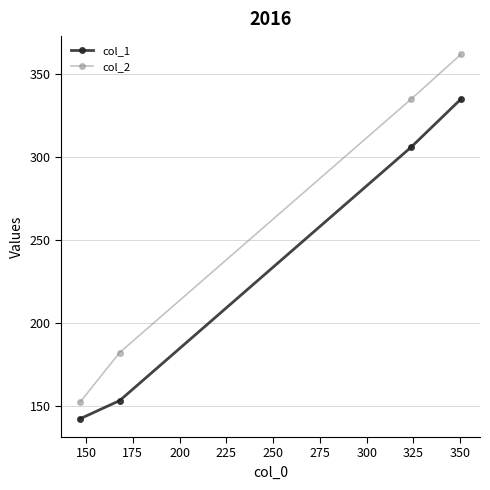

How many lines are shown in the chart?

2